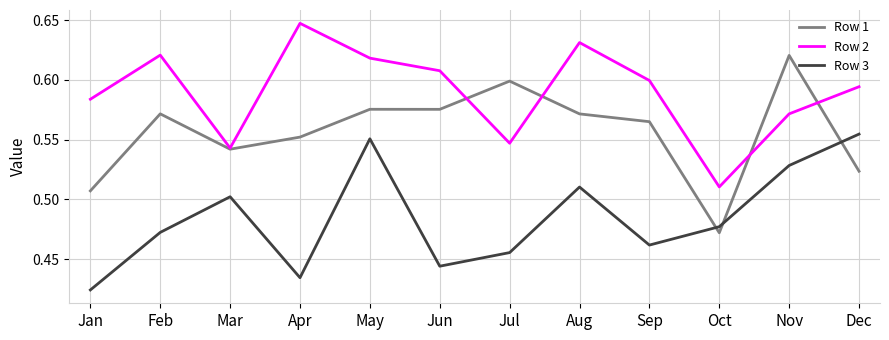

Is the value of Row 1 at Aug greater than the value of Row 2 at May?

No